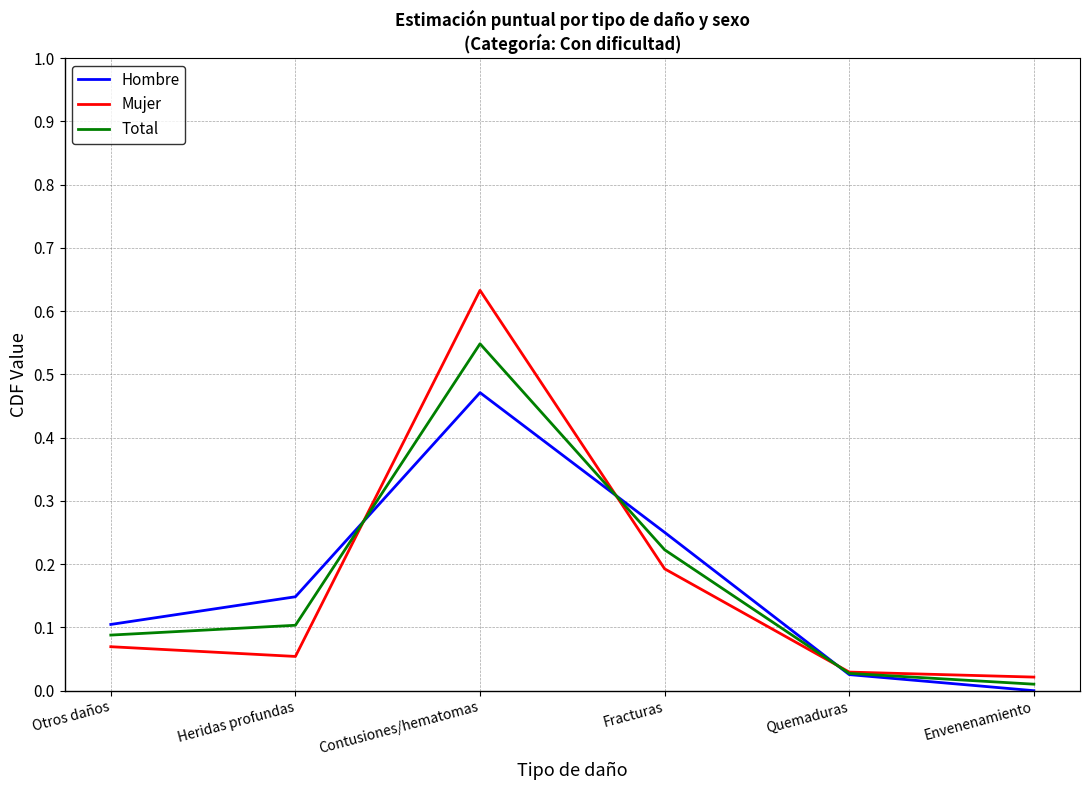

What position from the right is Contusiones/hematomas?

4